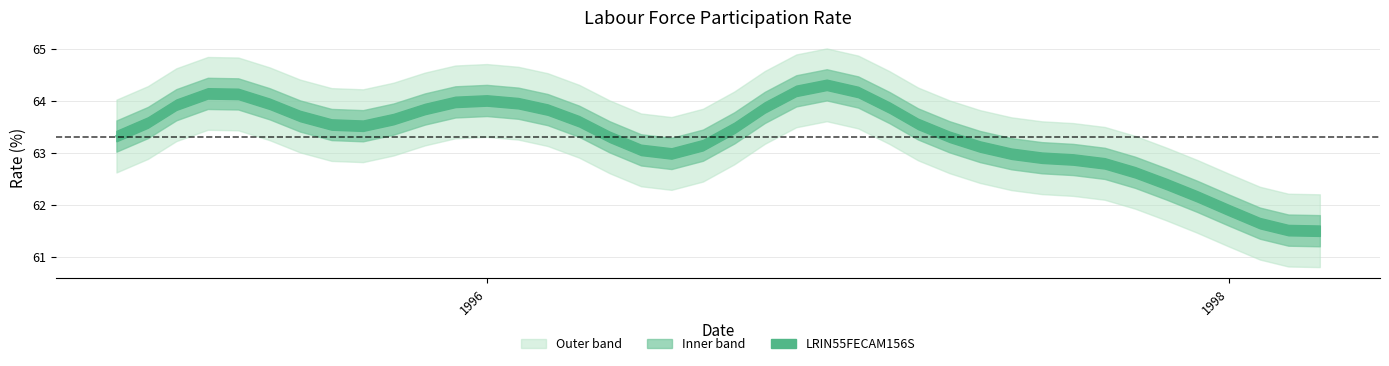

What is the label of the 10th point from the right?

1997-07-01